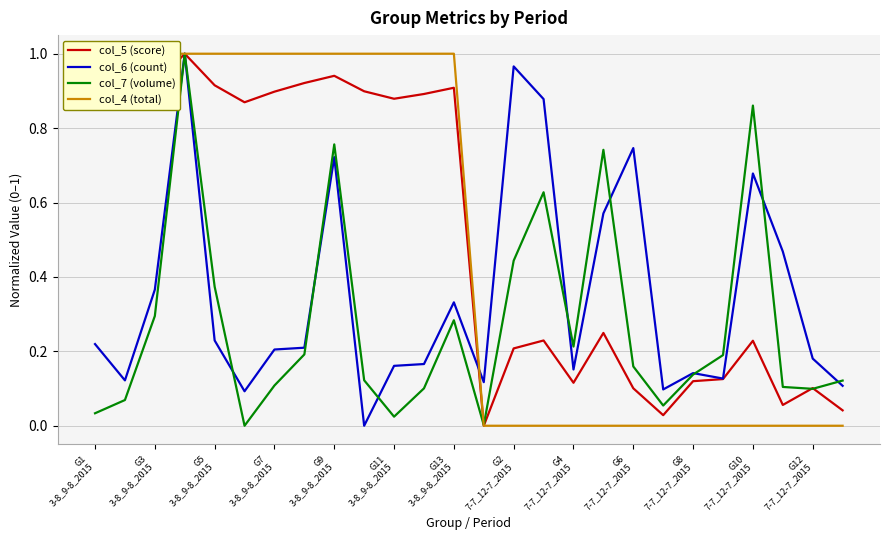

After their last crossing, which series has the higher values: col_7 (volume) or col_5 (score)?

col_7 (volume)